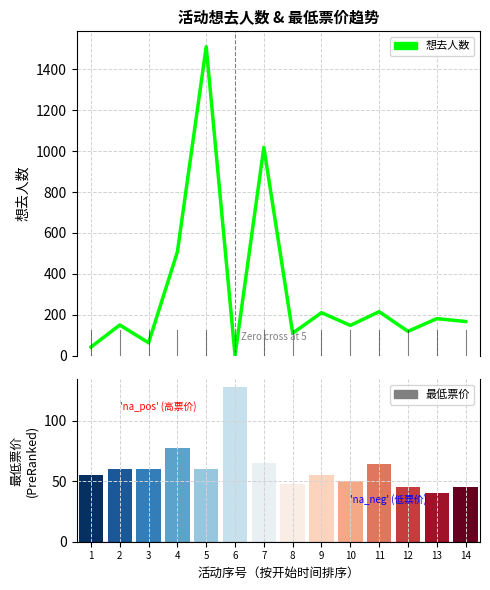

List the series in order of their overall mean, highest first.

想去人数, 最低票价